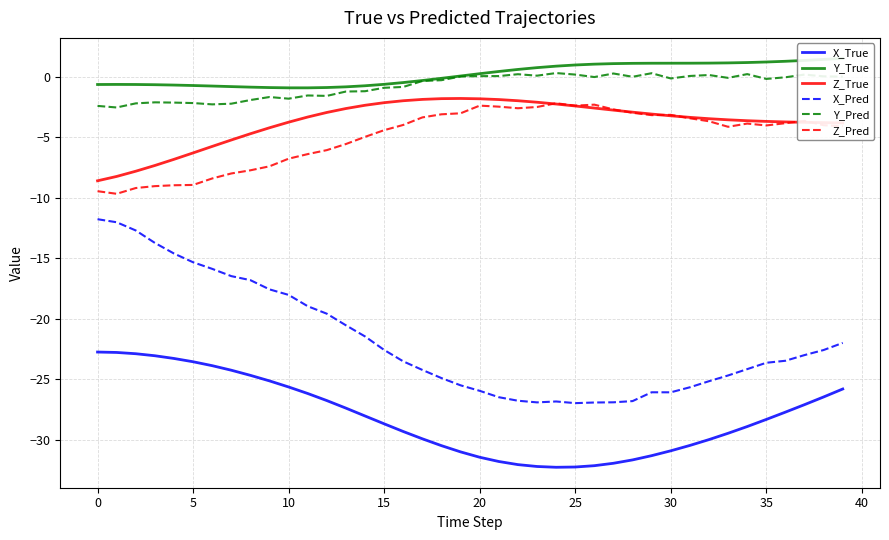

What is the total value across all series at 39?

-54.1